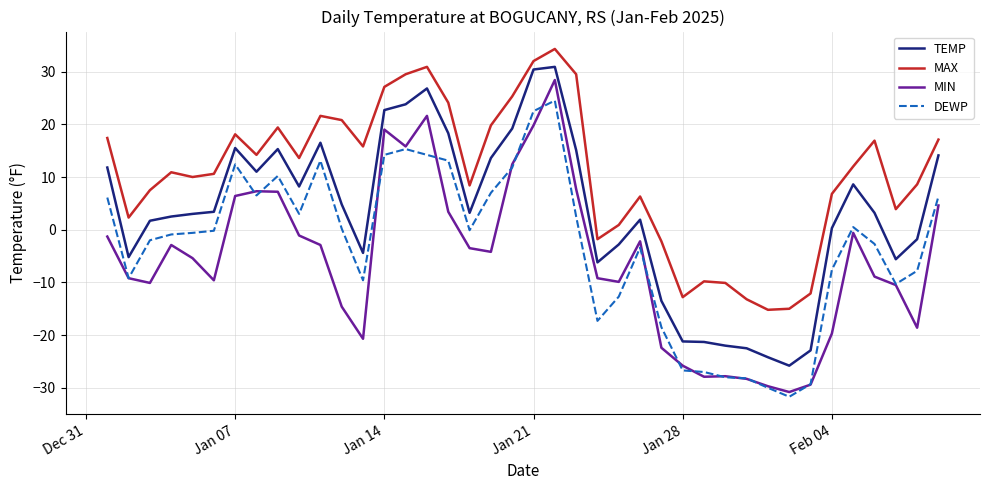

True or false: MAX and DEWP cross at least once.

False